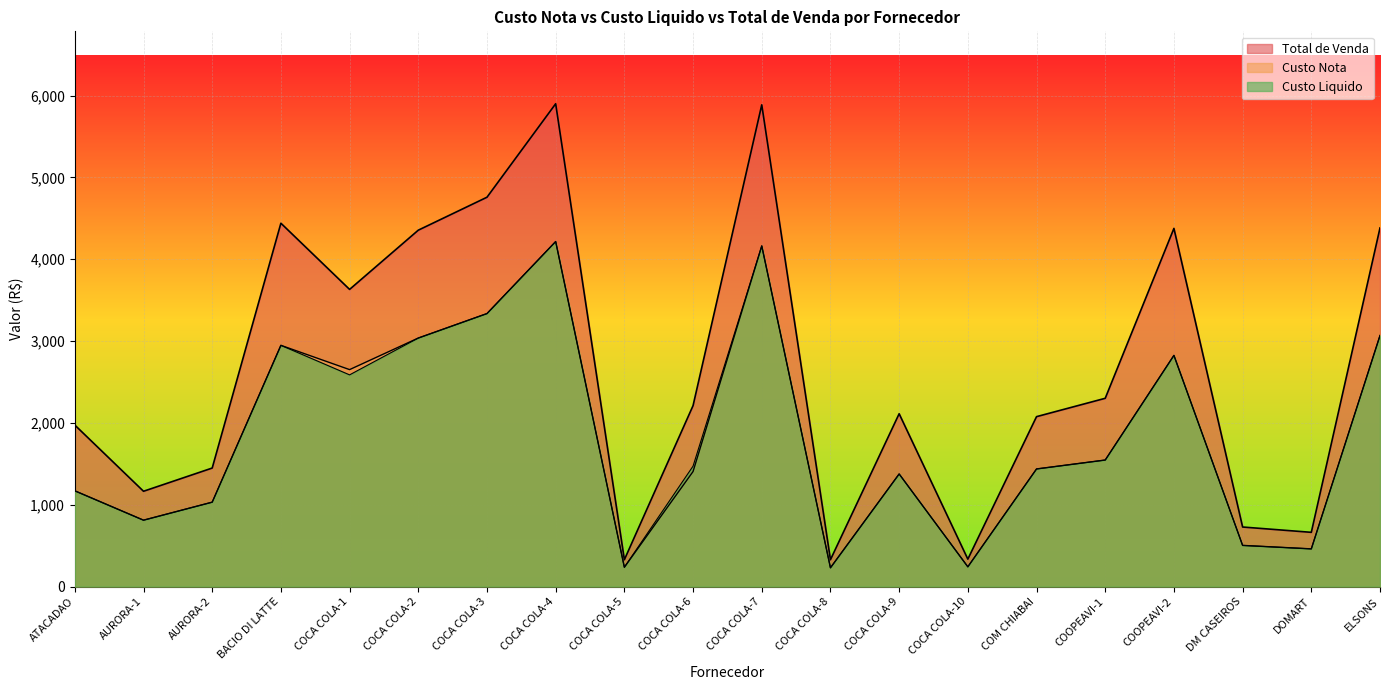

Is the value of Total de Venda at COCA COLA-5 greater than the value of Custo Nota at AURORA-1?

No